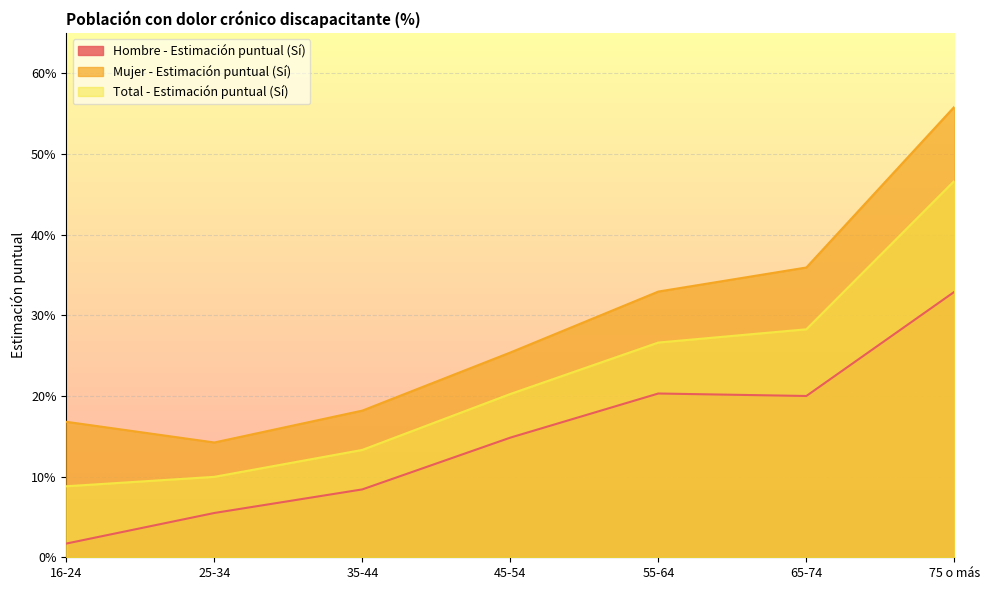

How many distinct data groups are displayed?

3